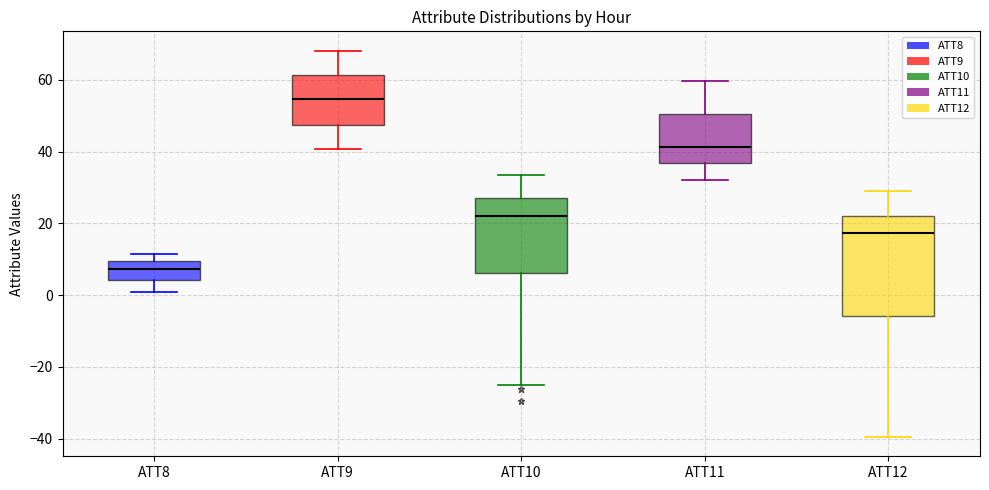

Which box is the tallest, from its lower edge to its upper edge?

ATT12